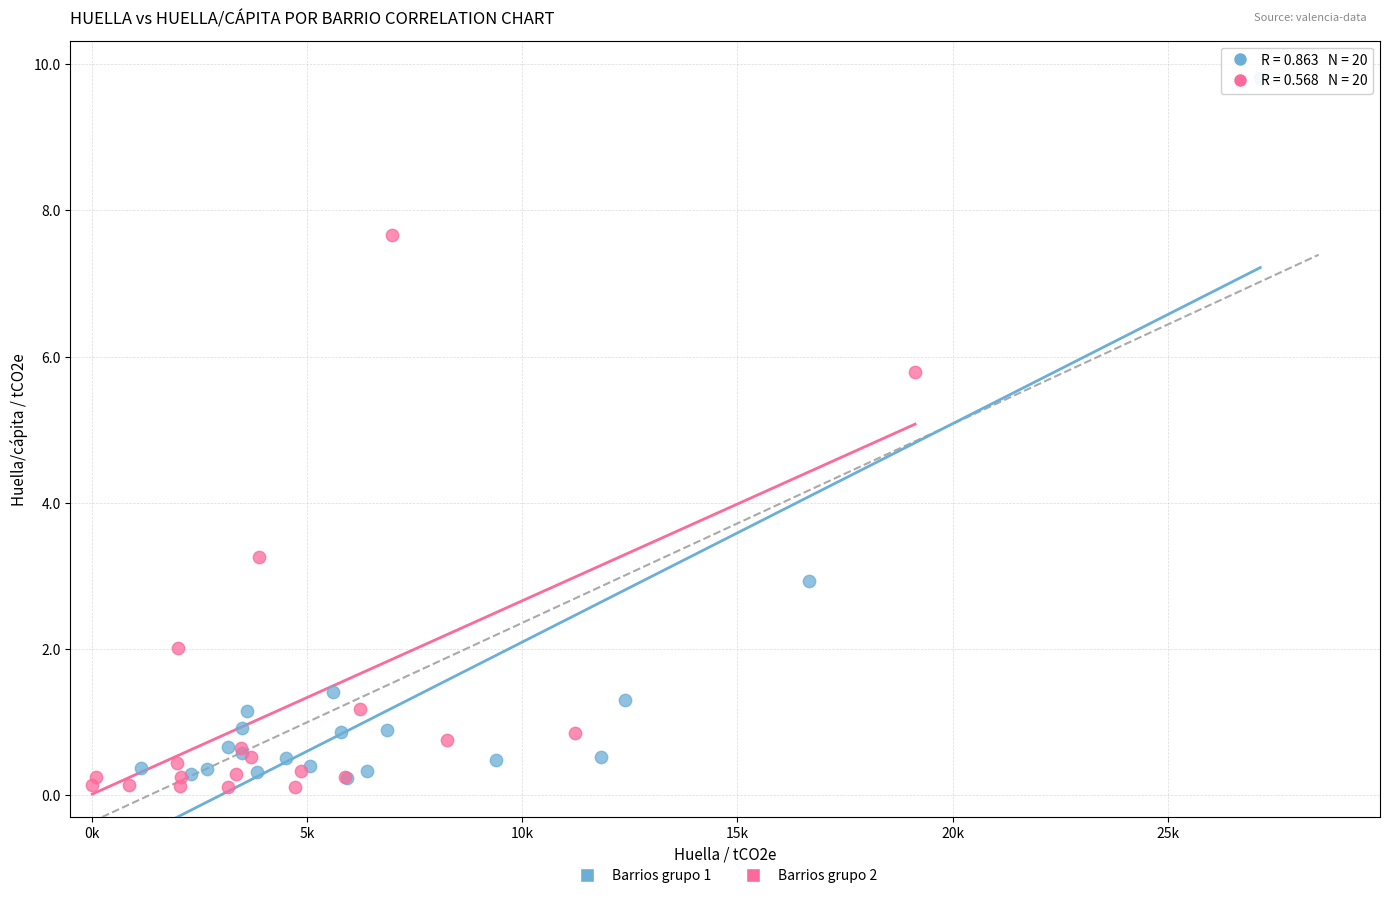

Which series reaches the maximum Y coordinate?

Barrios grupo 1